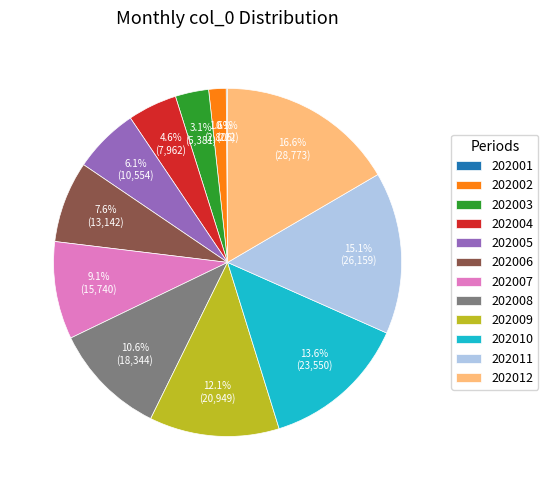

Does any single category account for the majority?

No